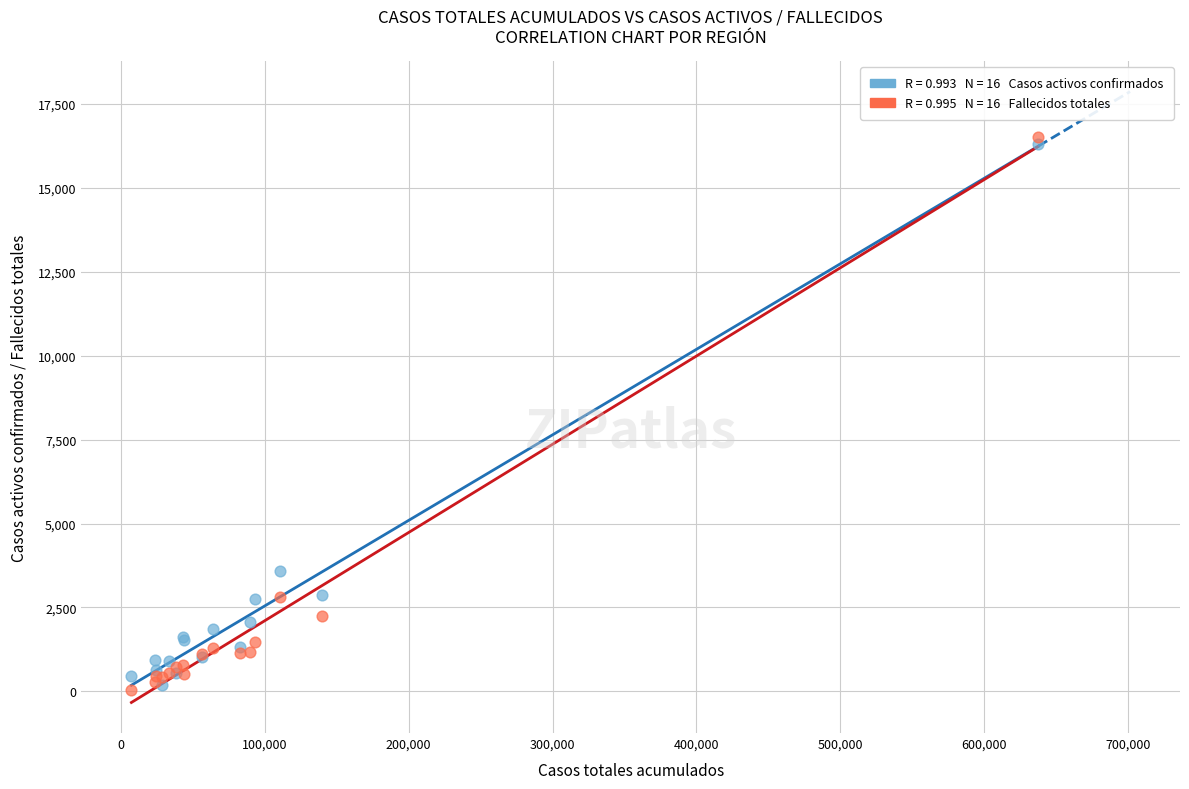

Across all series, what Y value is closest to 8273?

3579